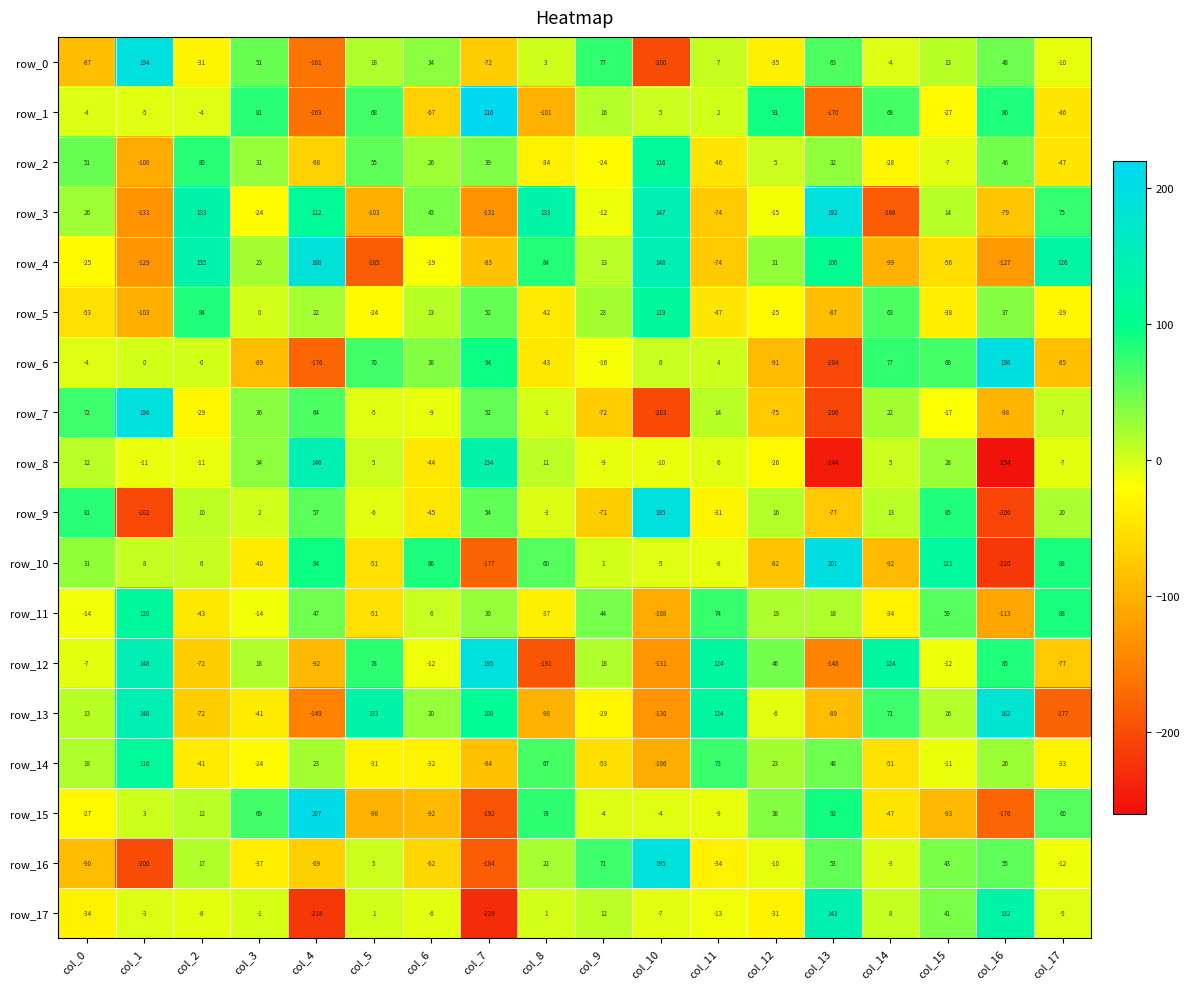

The row_7 series shows -28.8 at col_15. True or false?

False